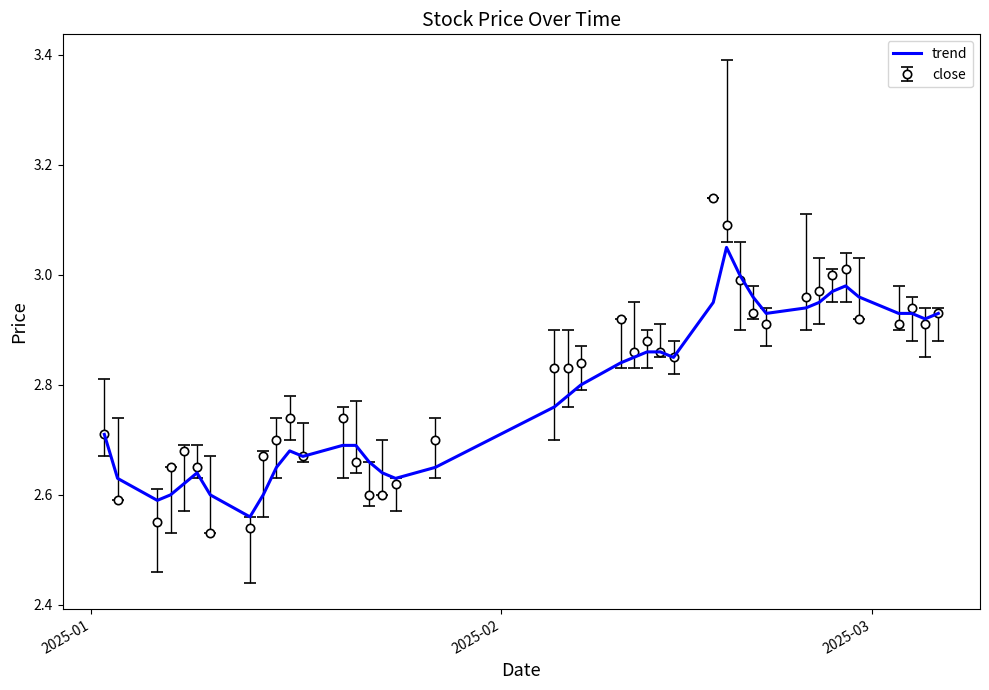

Which series has the largest range (max minus min)?

close